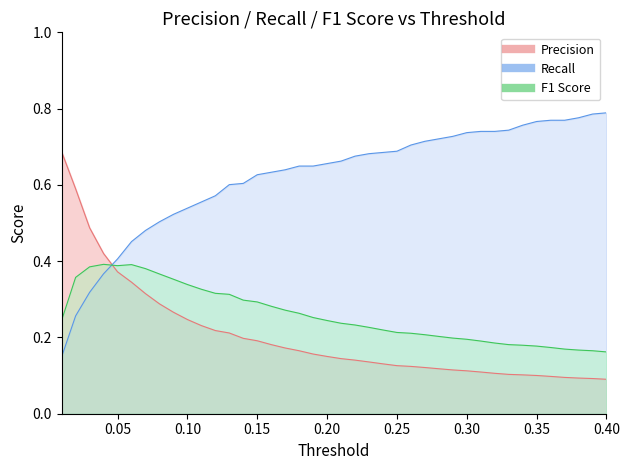

What is the sum of the Precision values at 0.23 and 0.38?

0.2